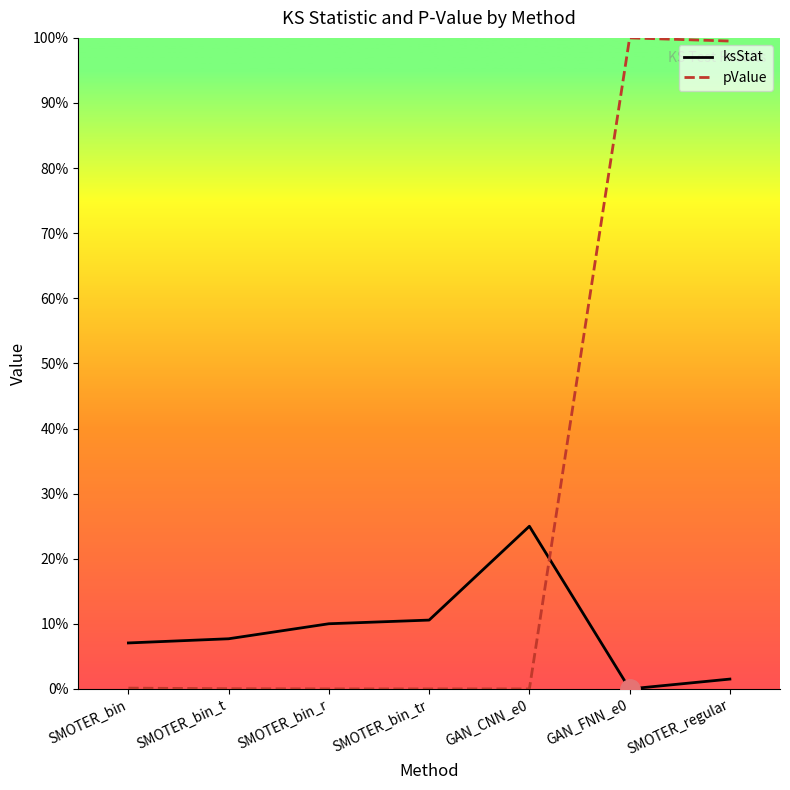

At how many categories does at least one series exceed 0?

7